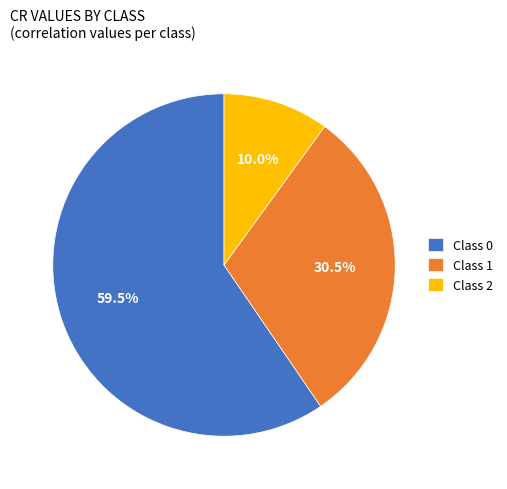

Rank the categories by value from highest to lowest.

Class 0, Class 1, Class 2